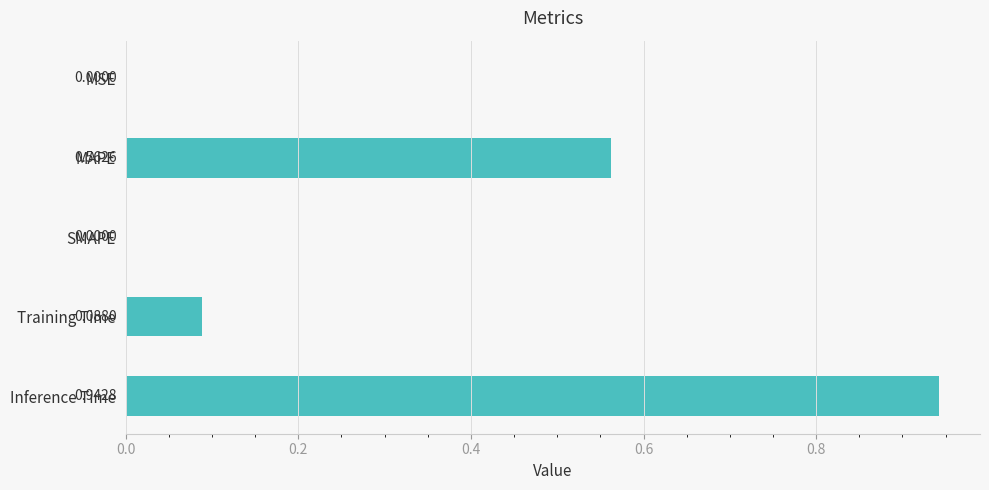

What is the sum of all values?

1.6